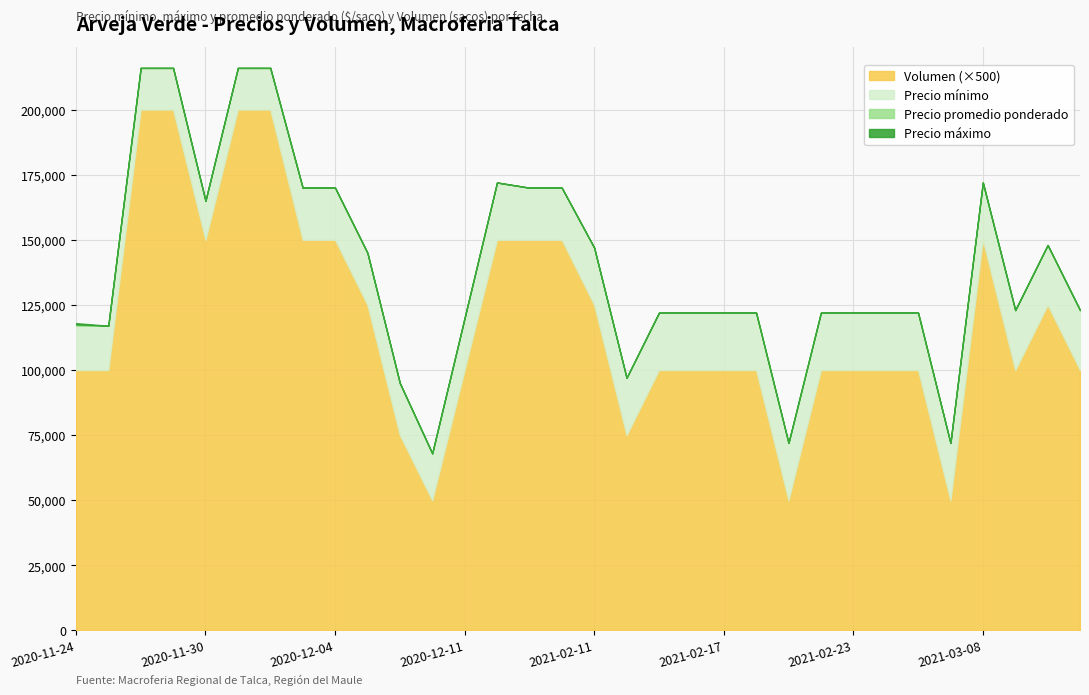

True or false: Precio promedio ponderado and Volumen cross at least once.

False